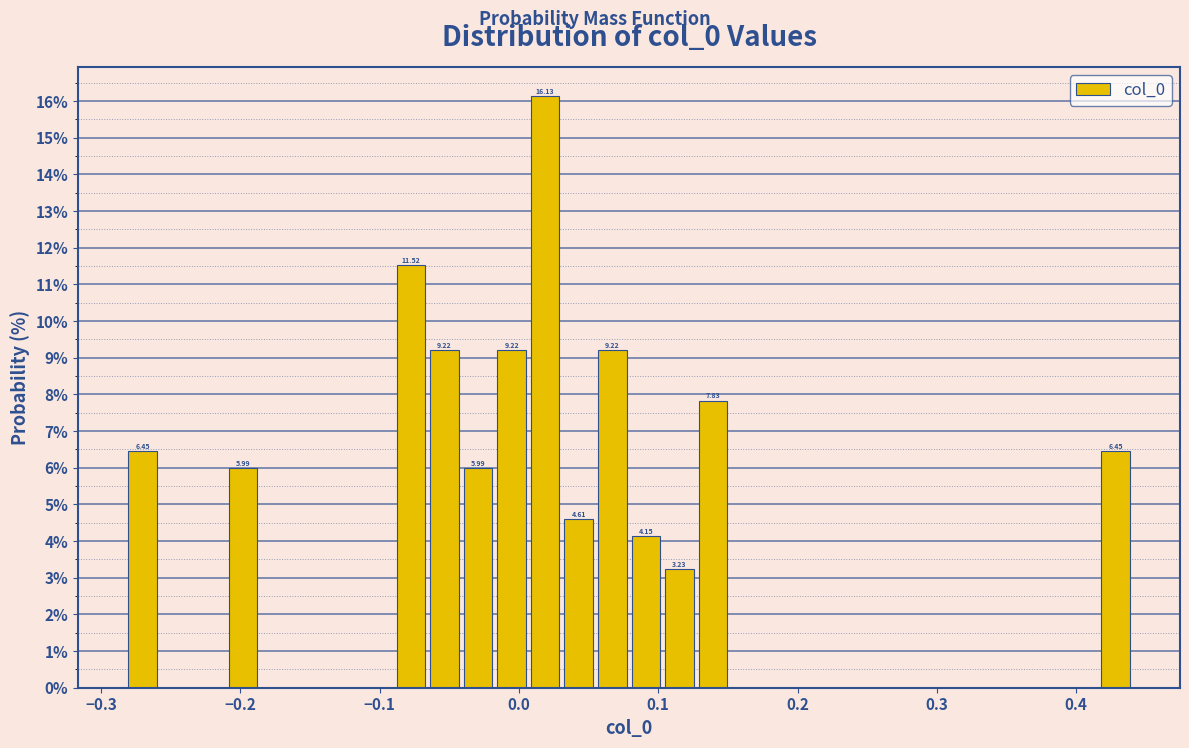

Around what value on the x-axis is the tallest bar? Give the approximate position of its centre, as read against the axis.

0.02